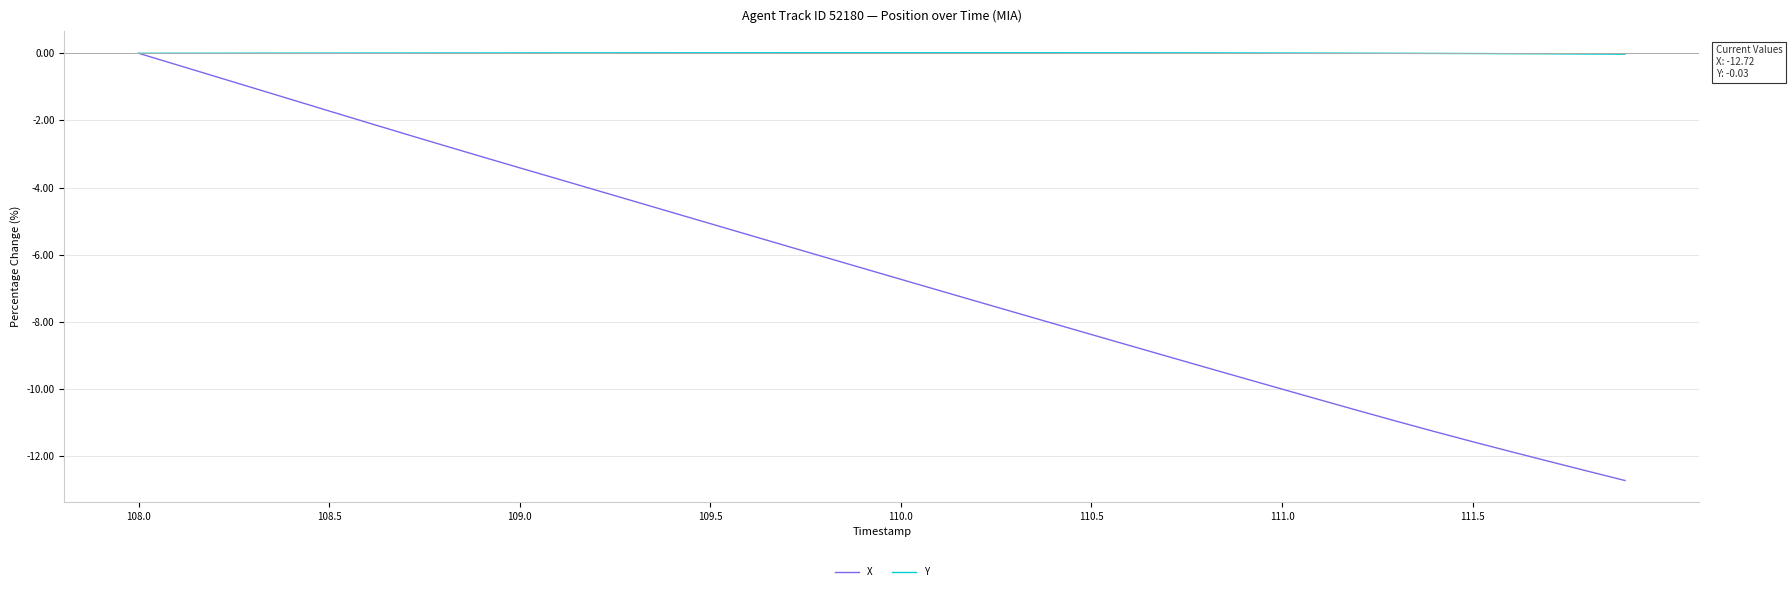

Rank the series by their average value, from highest to lowest.

Y, X